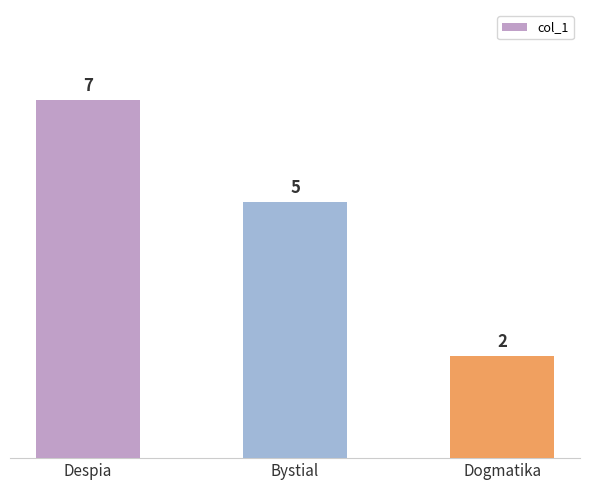

The chart shows a value of 11 at Despia. True or false?

False